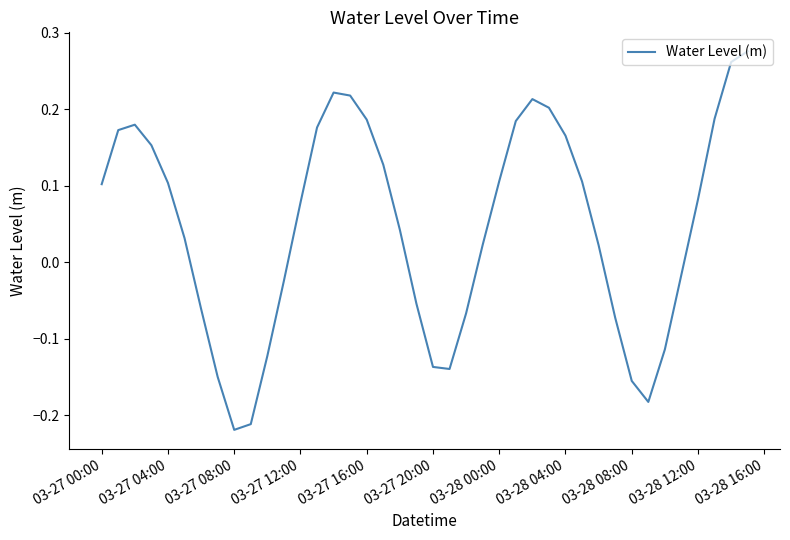

Is this an area chart (filled region under the line)?

No